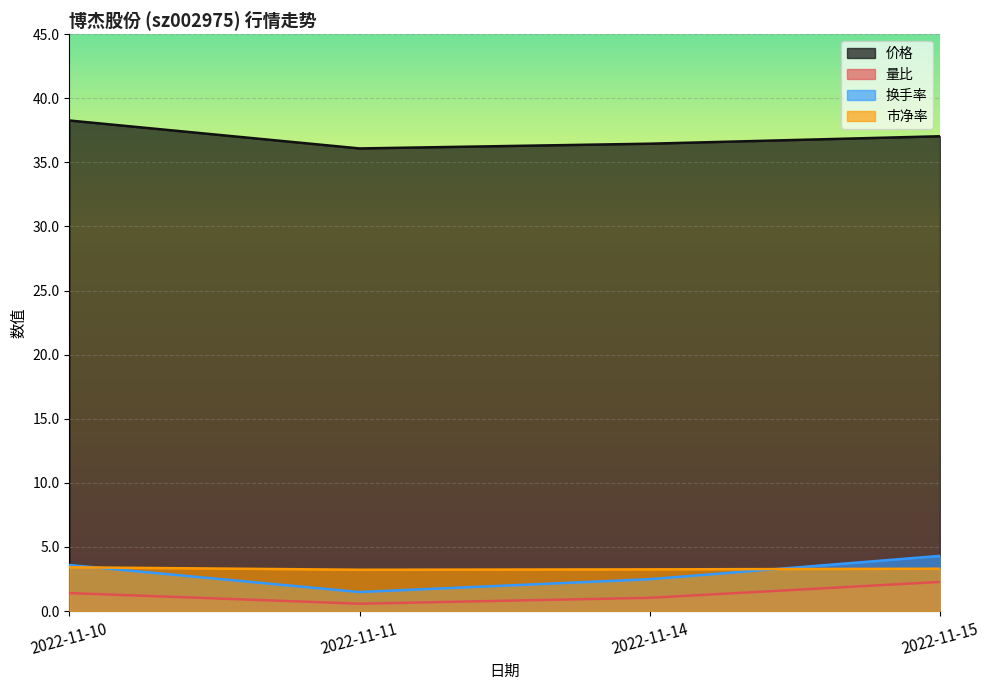

What is the difference between the 换手率 values at 2022-11-14 and 2022-11-11?

1.0